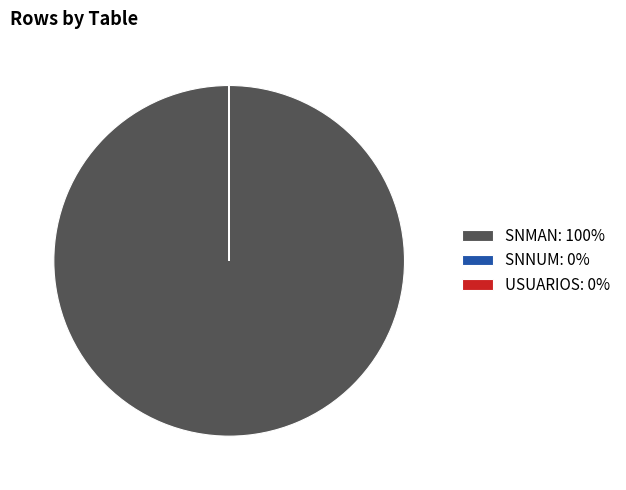

Does any single category account for the majority?

Yes